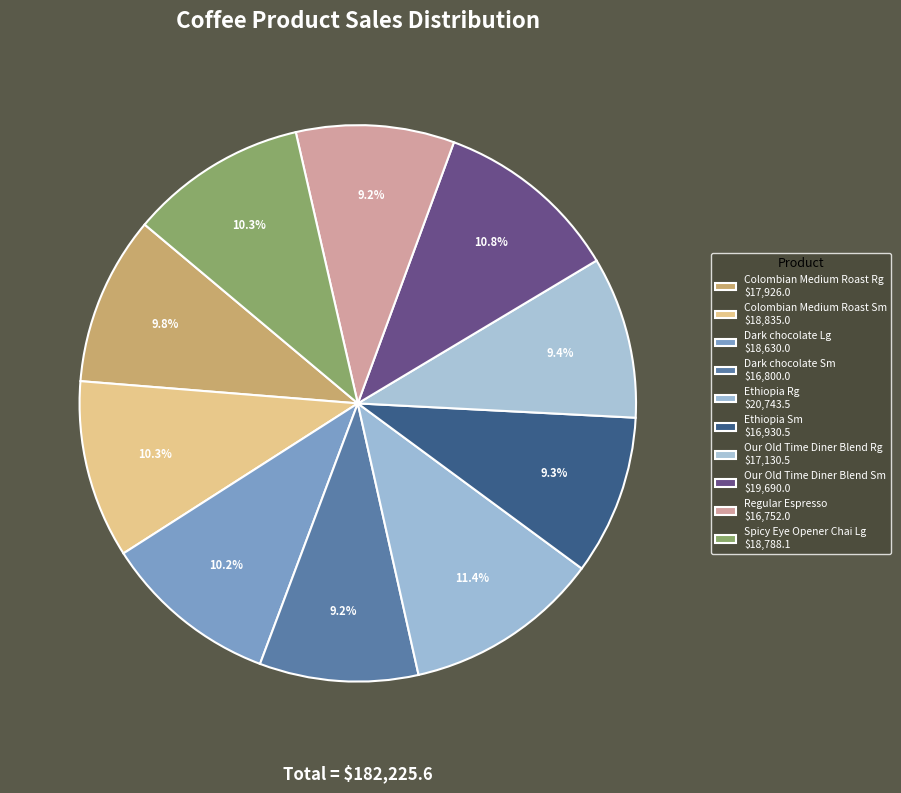

How many slices are in this pie chart?

10